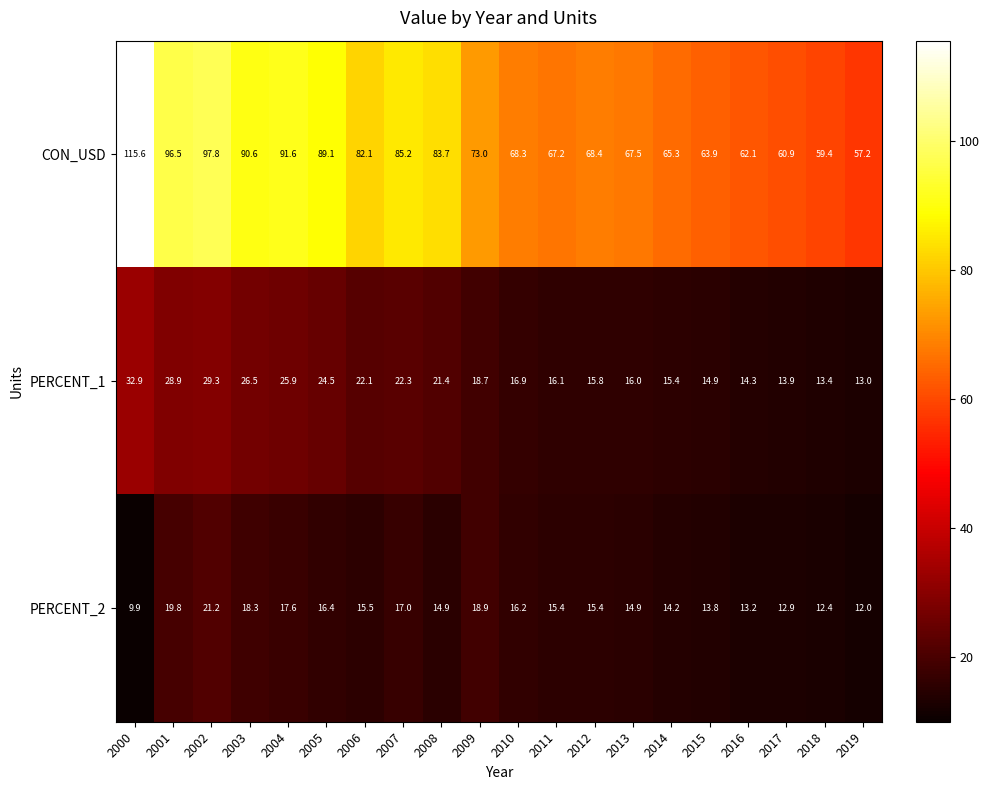

The PERCENT_1 series shows 17.8 at 2018. True or false?

False